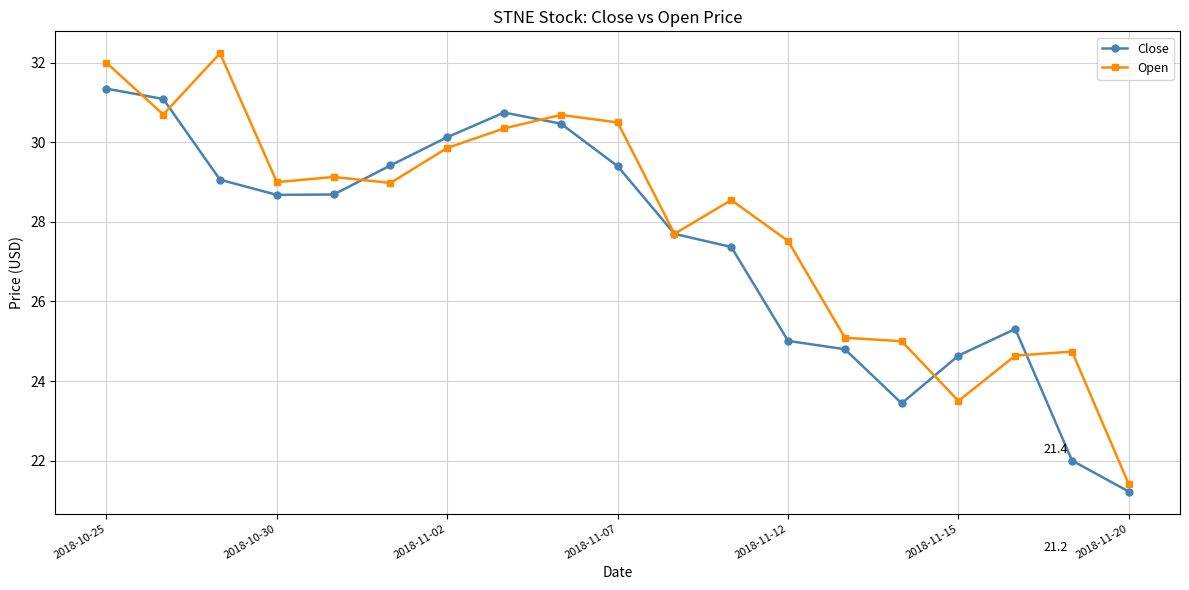

Which series has the widest spread of values?

Open